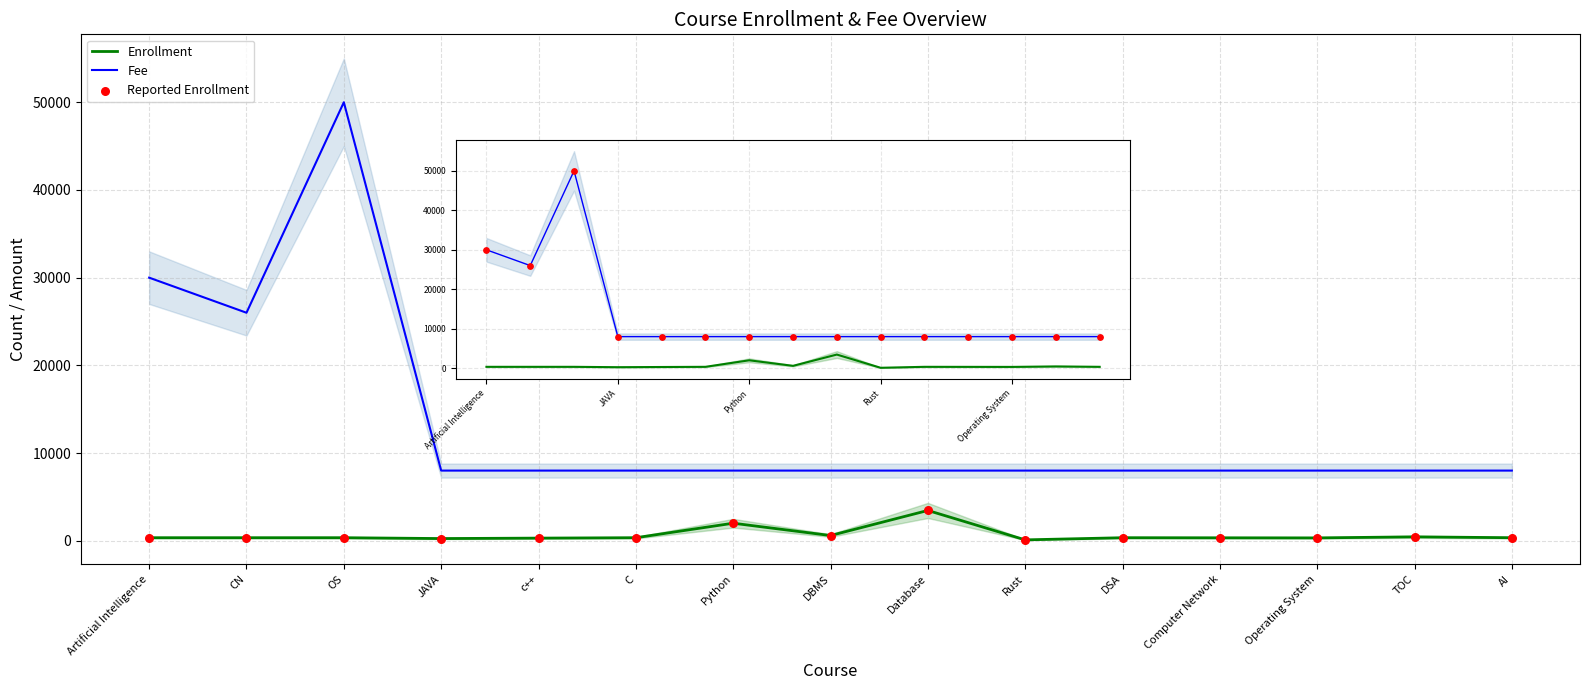

What is the total value across all series at OS?

50689